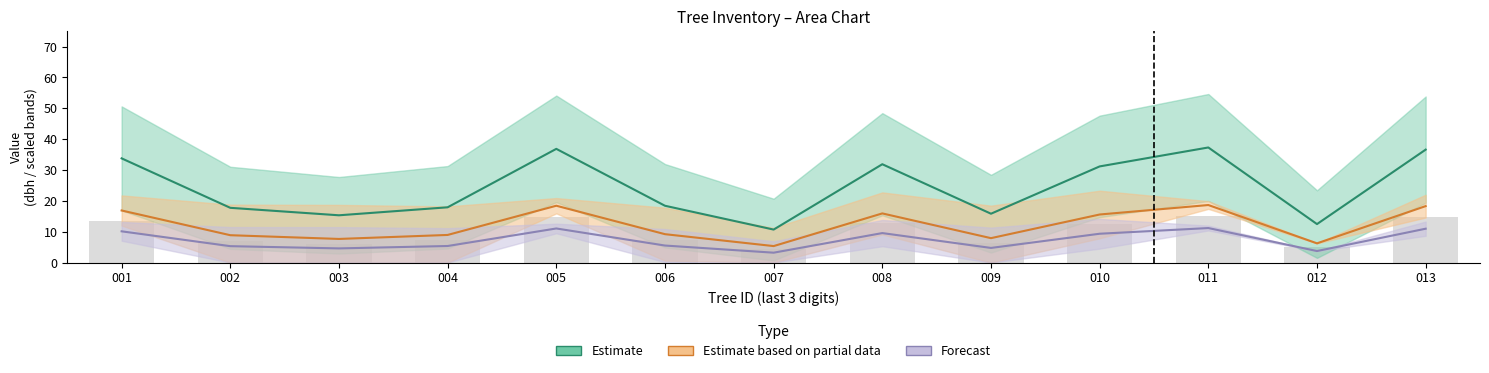

The dbh series shows 29.0 at 006. True or false?

False